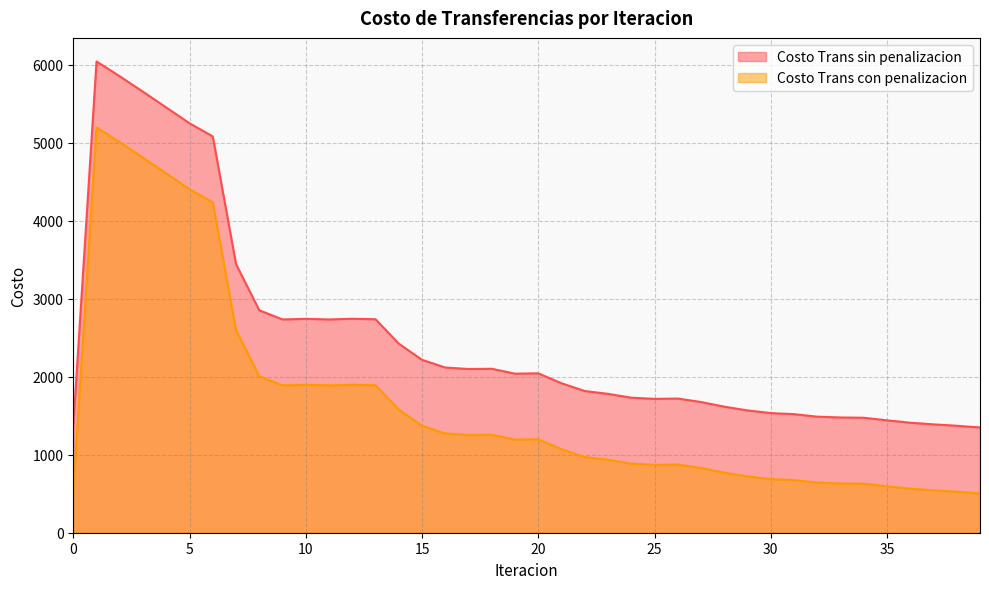

Rank the series by their maximum value, from highest to lowest.

Costo Trans sin penalizacion, Costo Trans con penalizacion